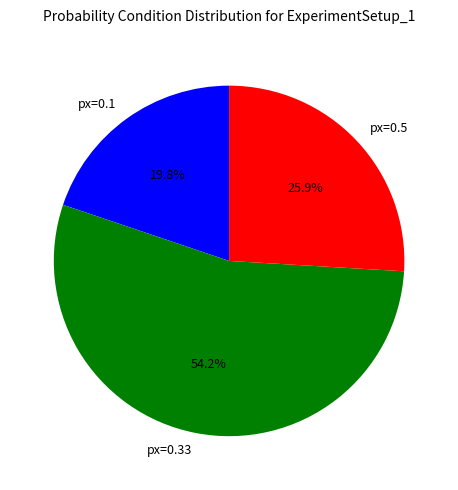

Approximately how many times larger is the value at px=0.1 compared to px=0.33?

0.4